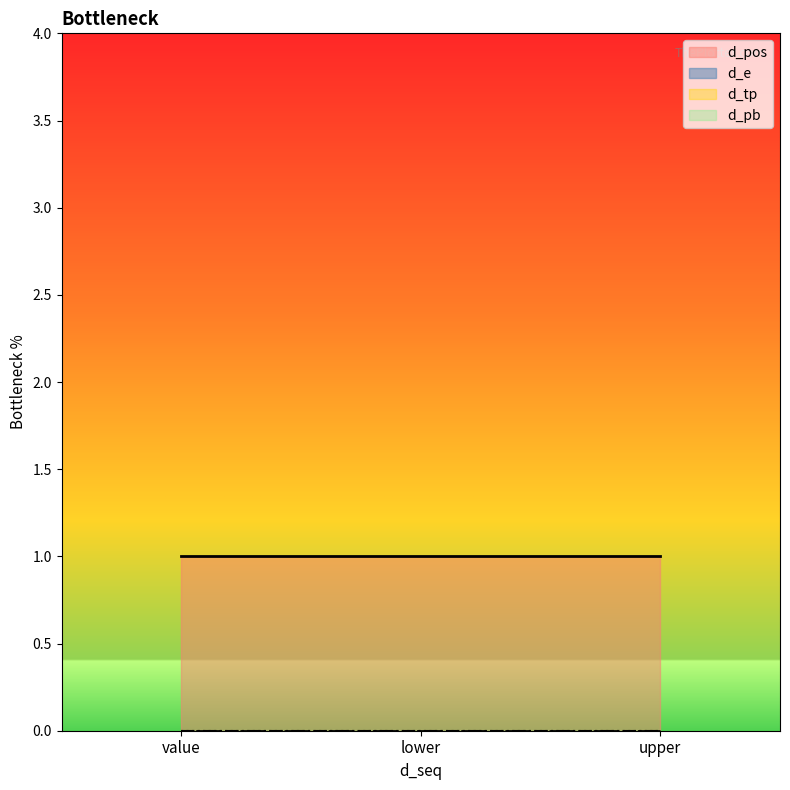

Which series has the widest spread of values?

d_pos